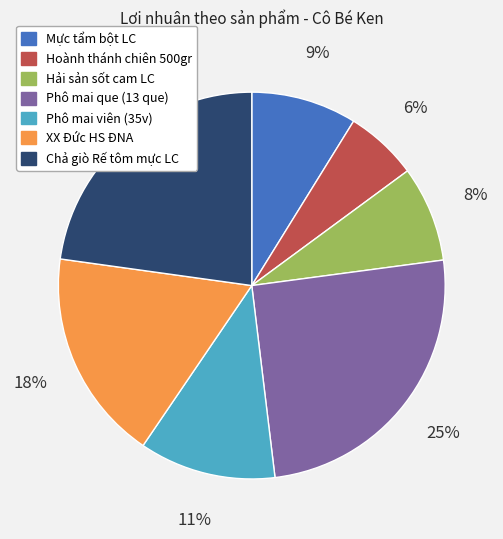

True or false: Phô mai que (13 que) accounts for 16% of the total.

False